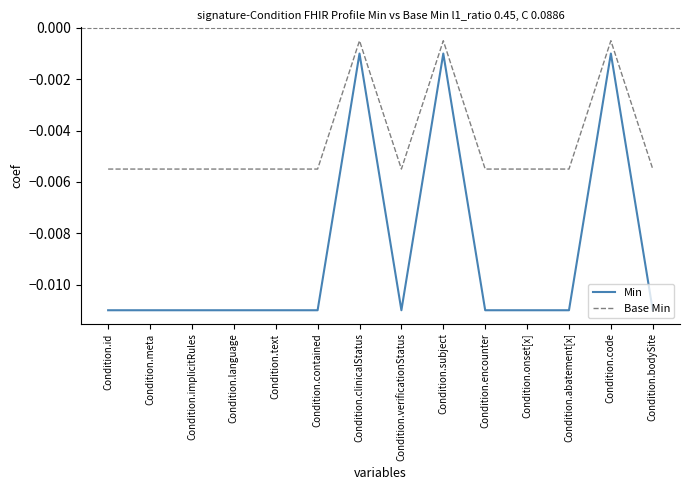

True or false: Base Min and Min cross at least once.

False